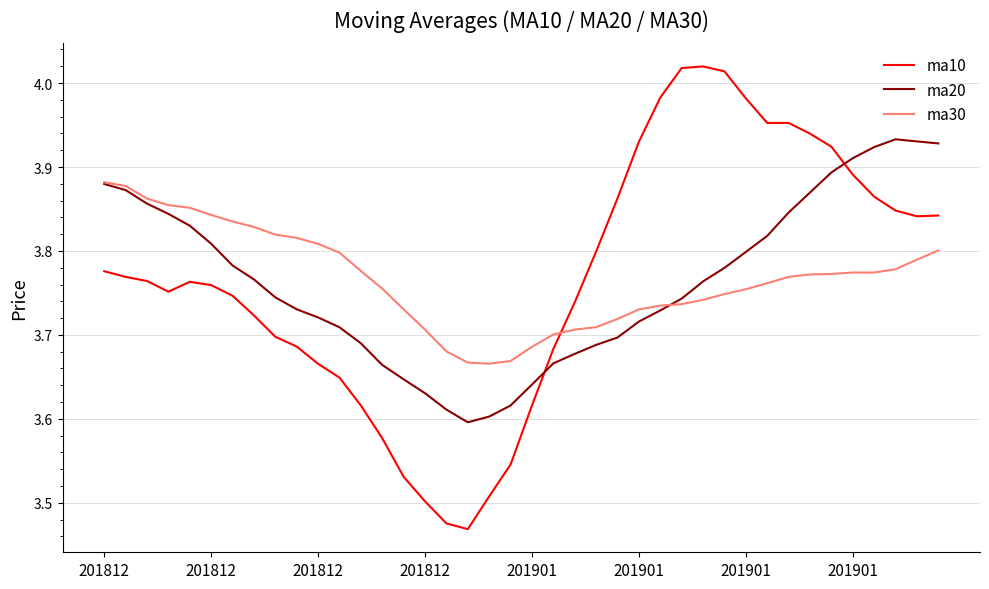

List the series in order of their peak value, highest first.

ma10, ma20, ma30